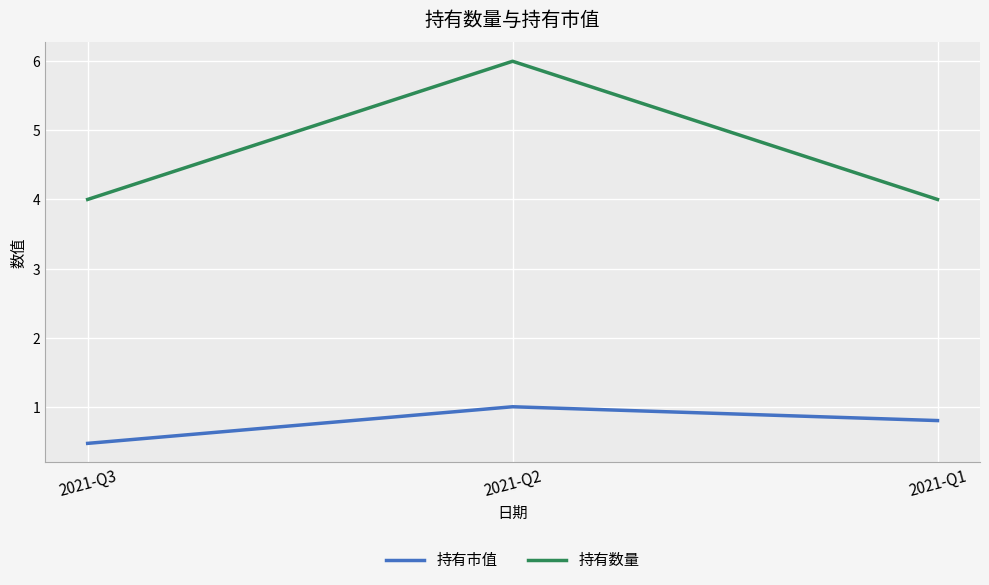

Reading left to right, list all the values displayed in this chart.

持有市值: 0.5	1.0	0.8
持有数量: 4.0	6.0	4.0